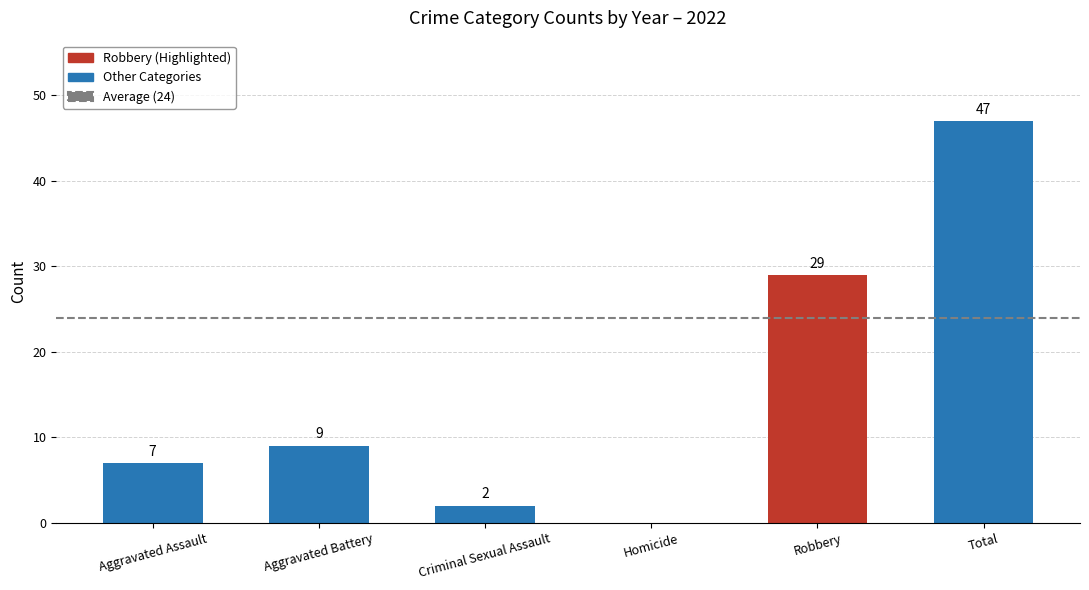

What is the sum of all values?

94